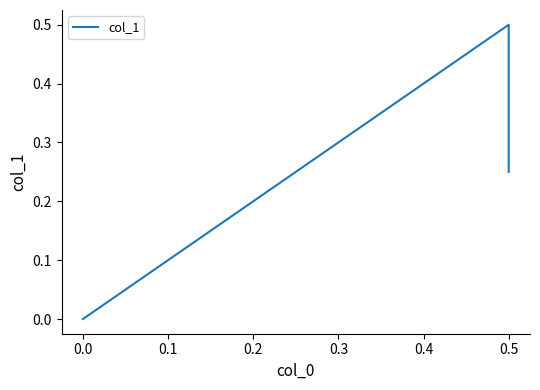

Is this an area chart (filled region under the line)?

No